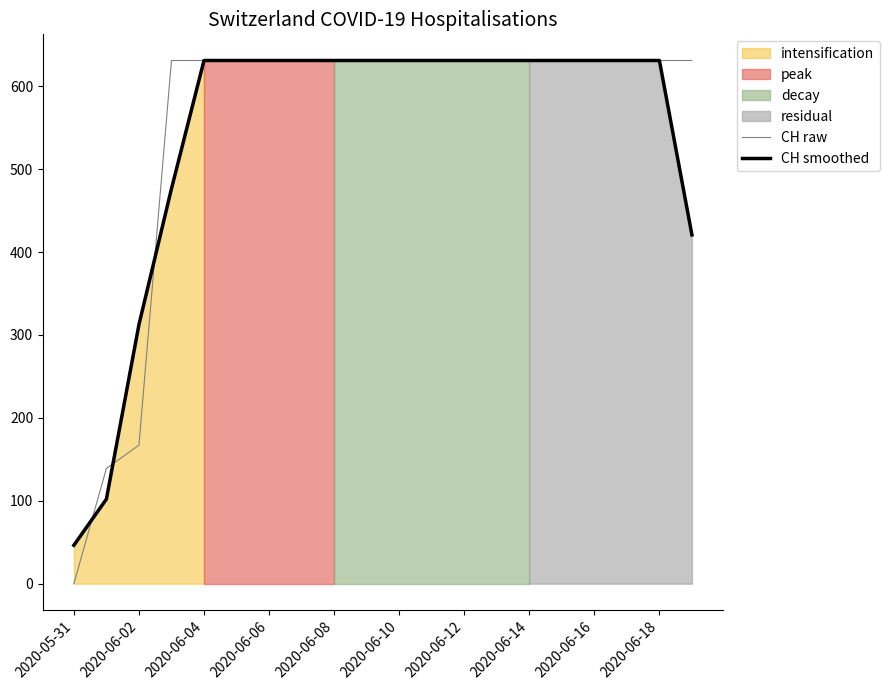

What is the value of the CH smoothed point at the 8th from the left?

631.0